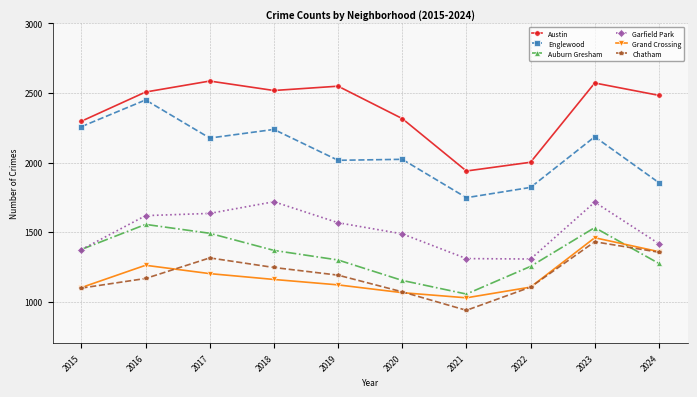

What is the minimum value for Englewood?

1747